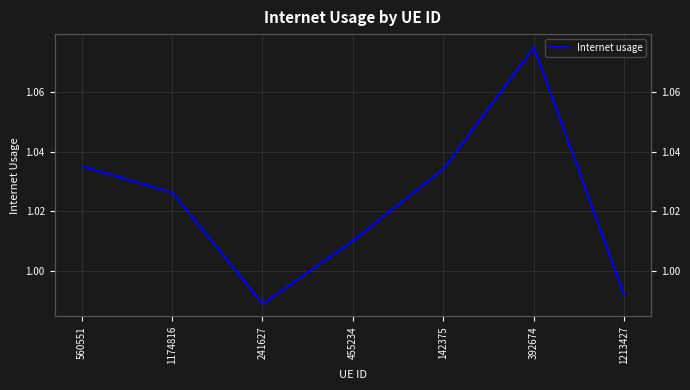

How many points are lower than both their immediate neighbors (excluding endpoints)?

1